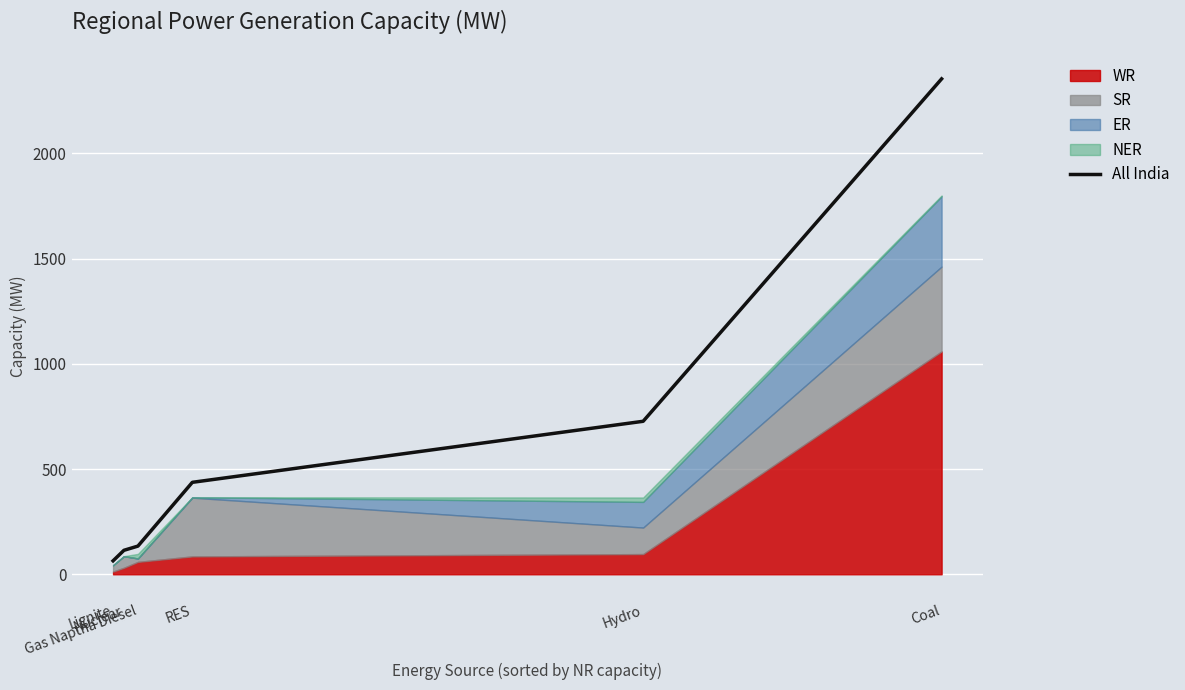

Where is the data nearest to the value 1209?

Hydro